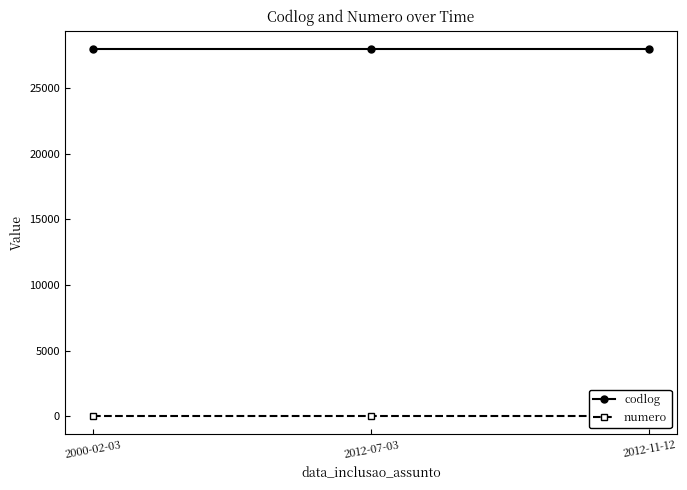

What are all the series names shown in the legend?

codlog, numero